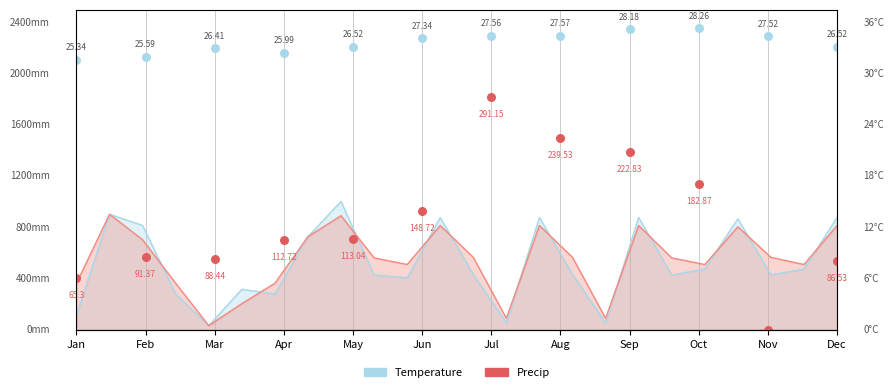

What are all the series names shown in the legend?

Temperature, Precip